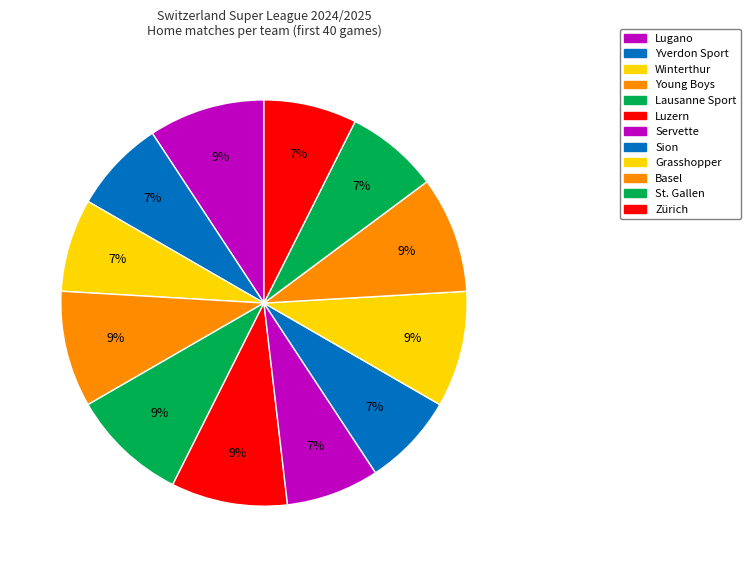

Which slice is the largest?

Lugano